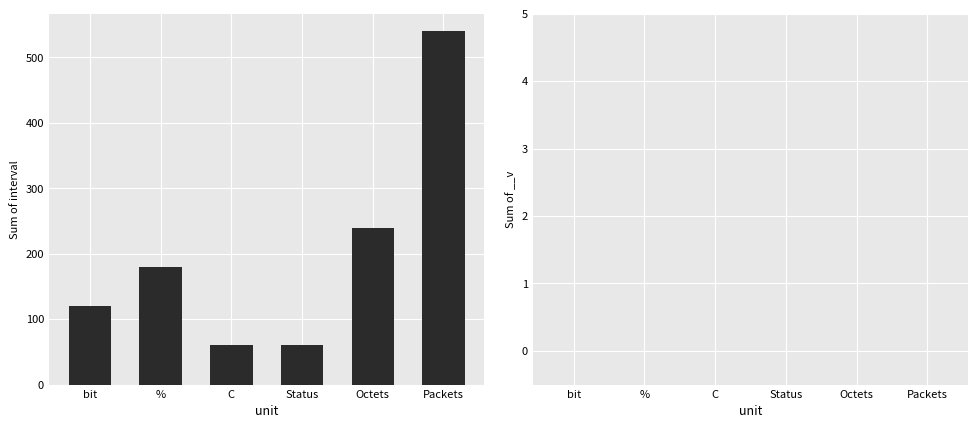

What is the difference between the maximum and minimum values?

480